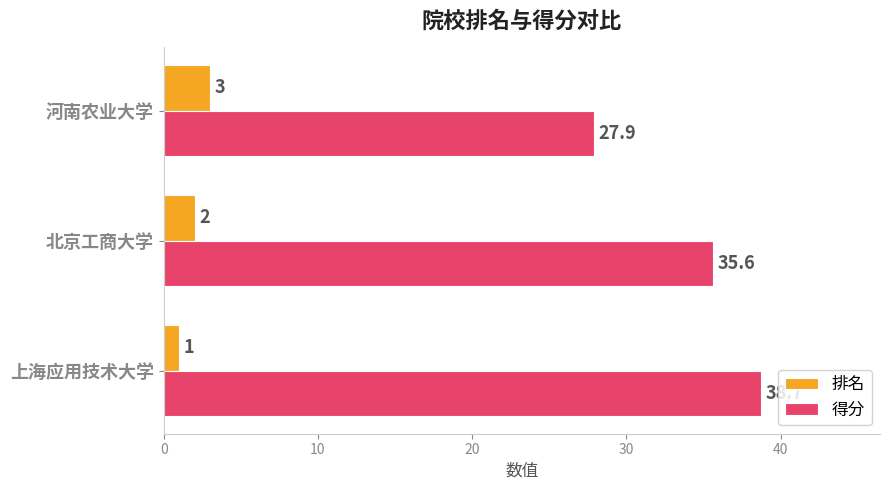

The 排名 series shows 3.0 at 河南农业大学. True or false?

True